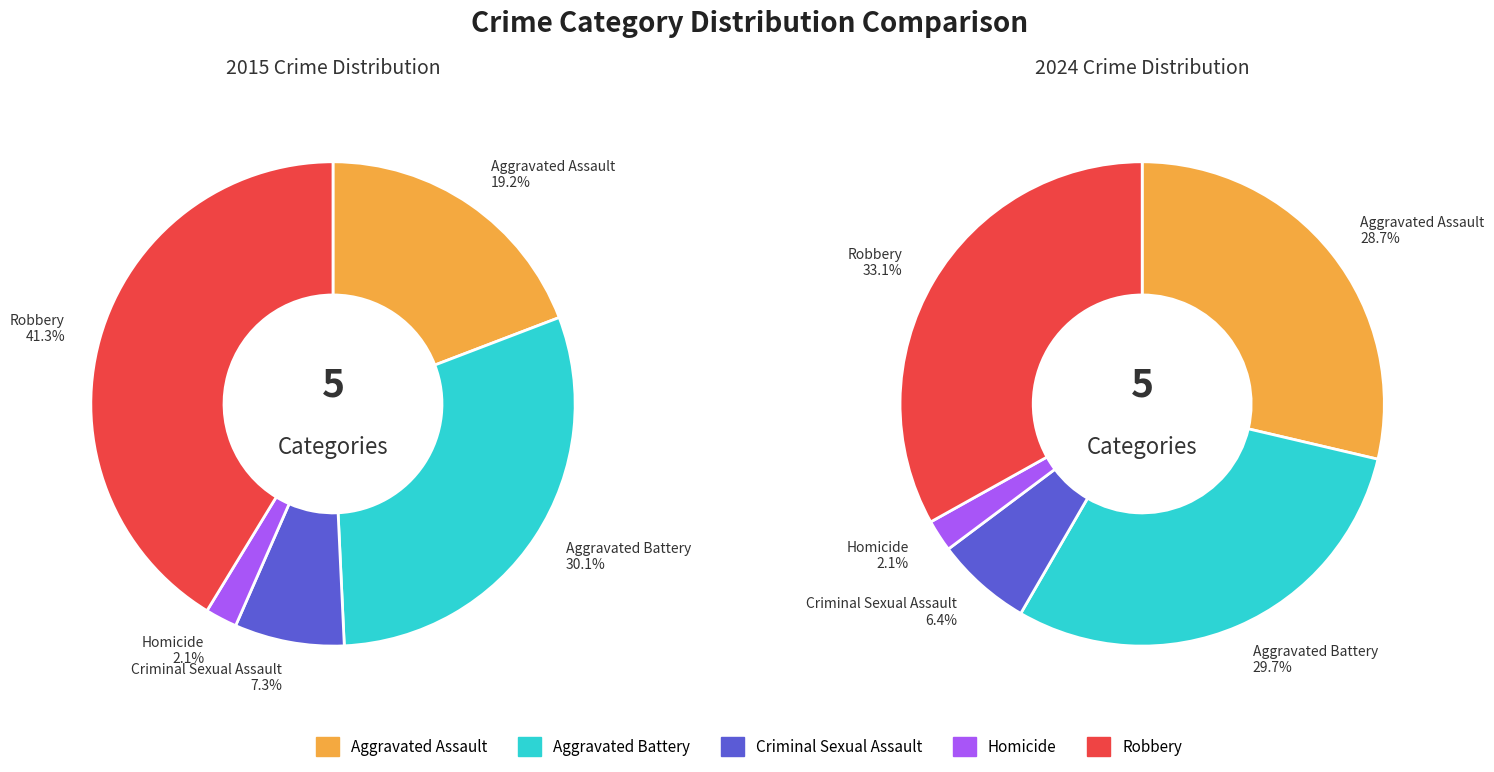

Does values_2015 account for over 50% of the chart?

No